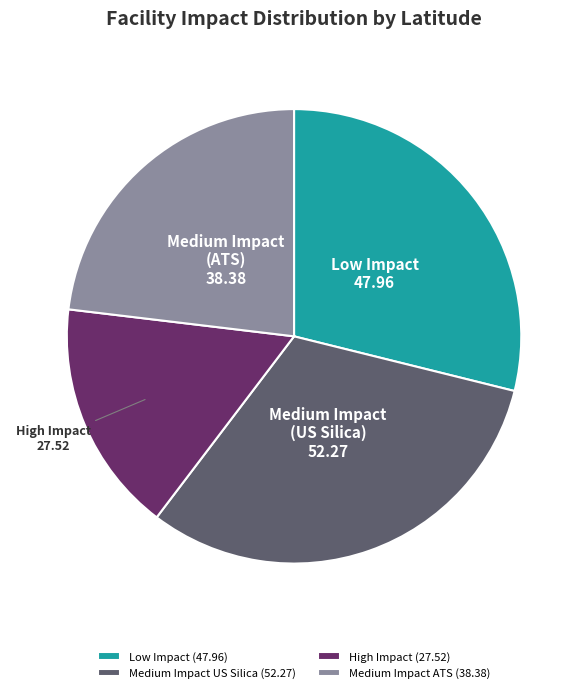

Approximately how many times larger is the value at Medium Impact ATS (38.38) compared to Low Impact (47.96)?

0.8